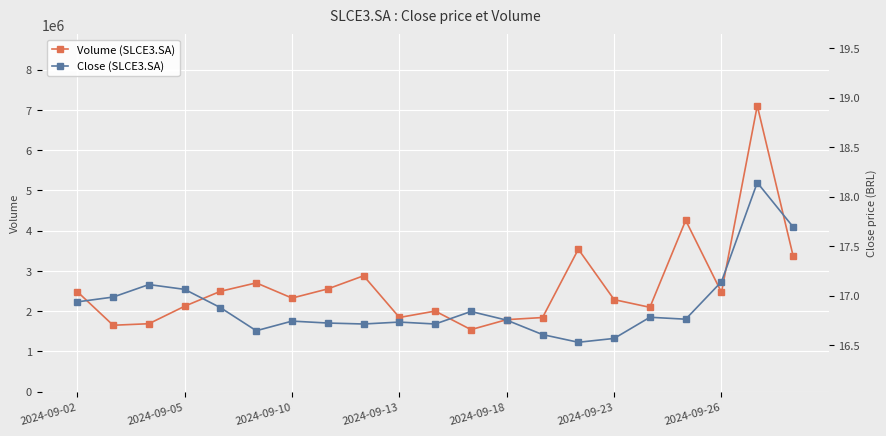

True or false: Volume (SLCE3.SA) has a value of 973863.3 at 2024-09-18.

False